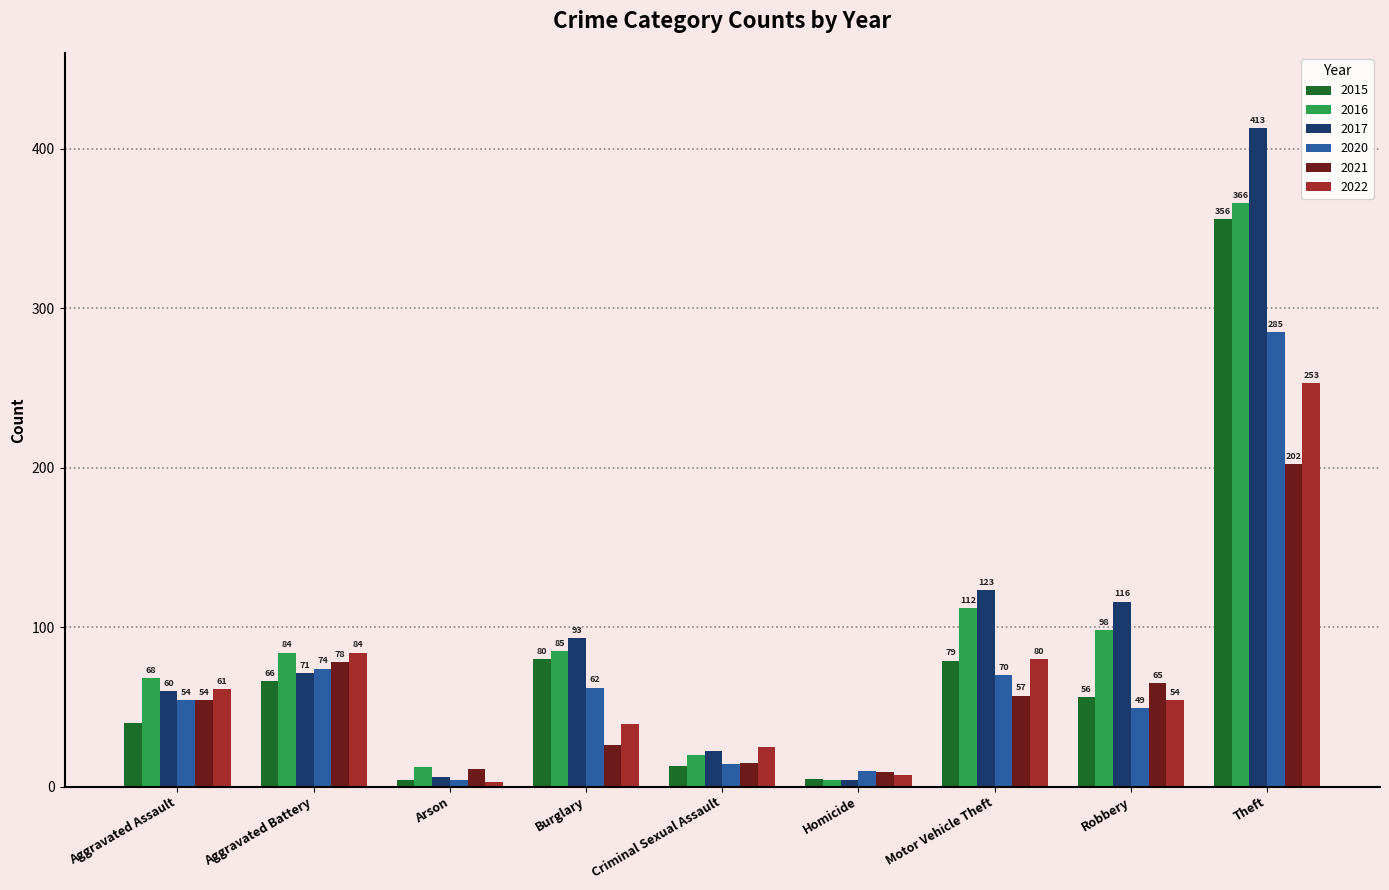

What is the spread (max minus min) of values at Theft?

211